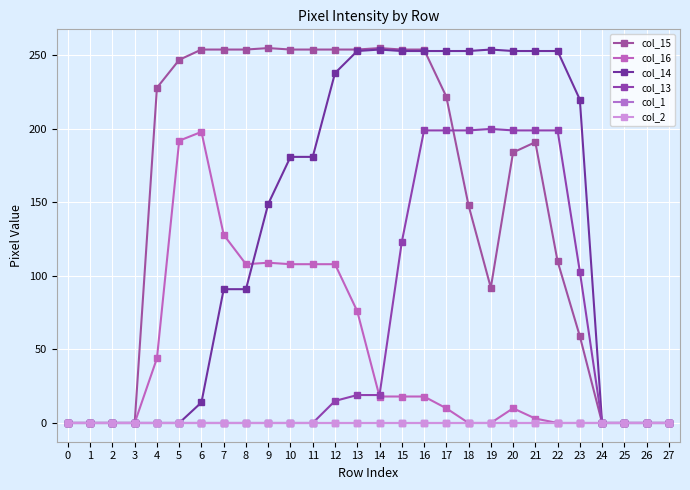

Which series changed the most between 11 and 15?

col_13